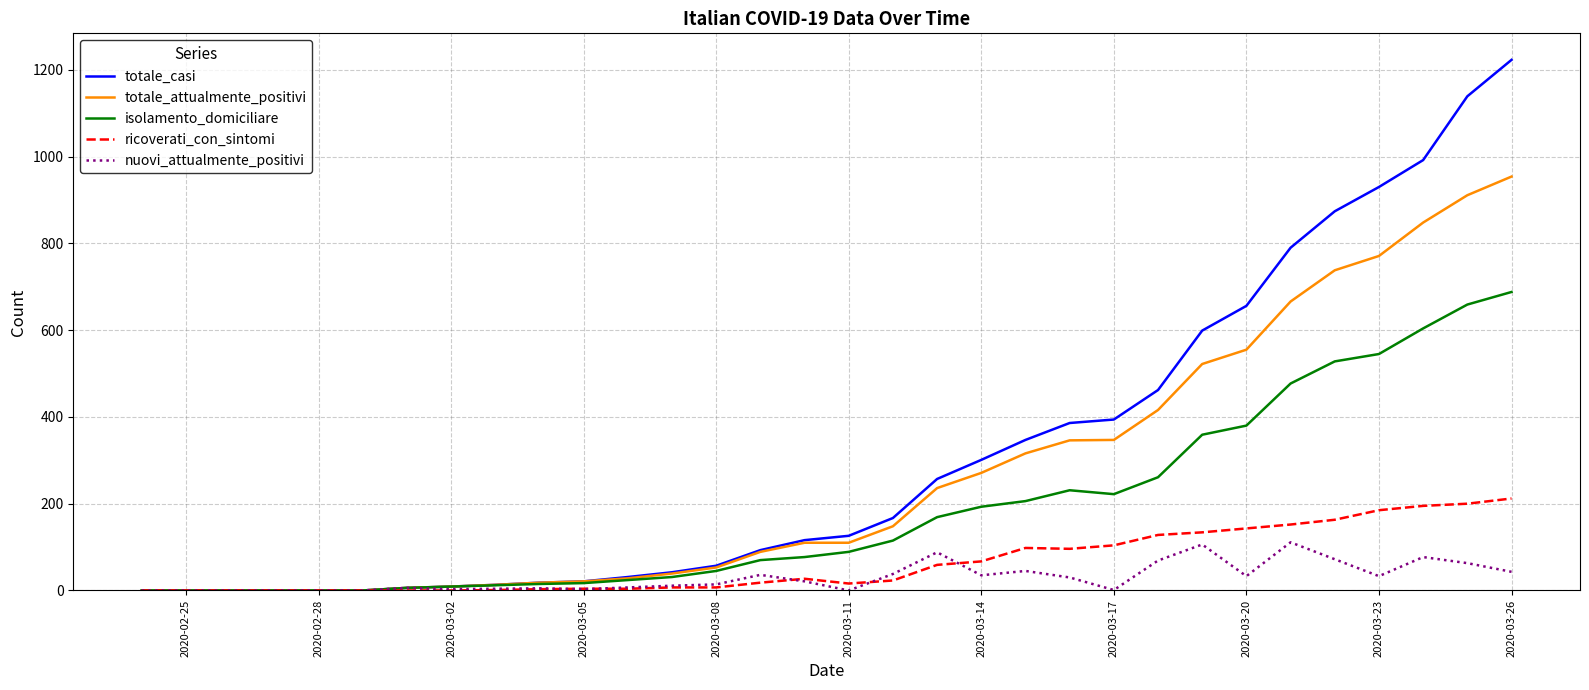

At how many categories does at least one series exceed 70?

18